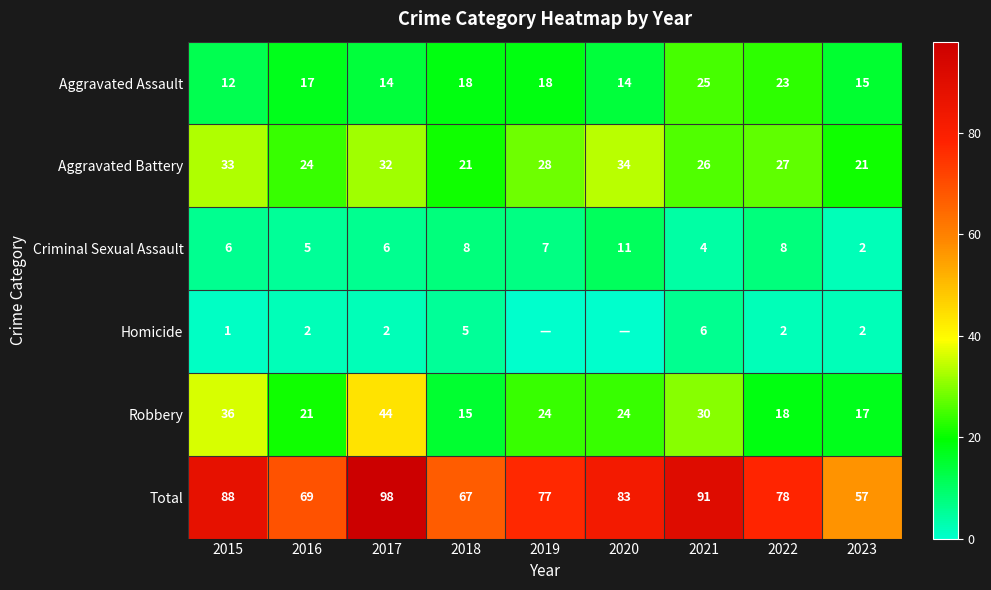

How many data points in Aggravated Battery are less than 27?

4